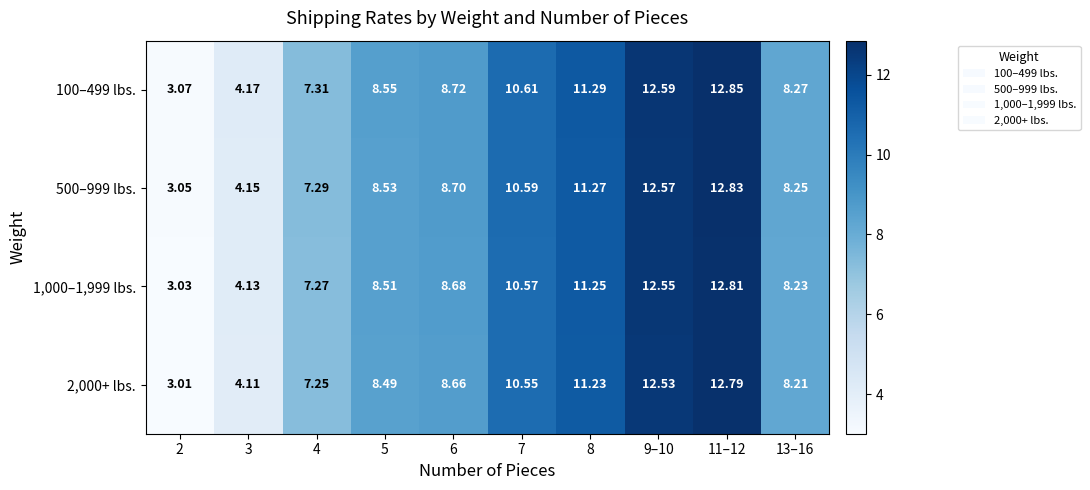

Which series has the widest spread of values?

500–999 lbs.